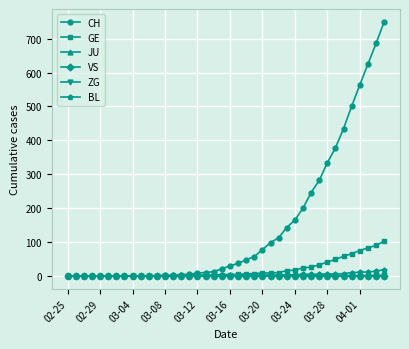

Which series has the widest spread of values?

CH